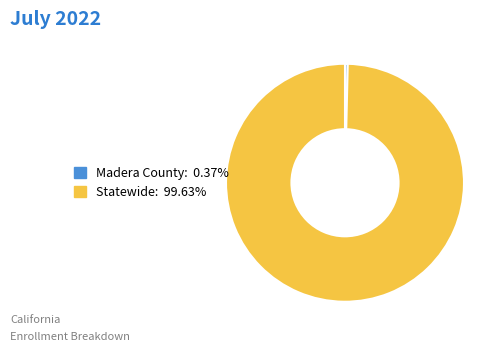

How many segments does this pie chart have?

2